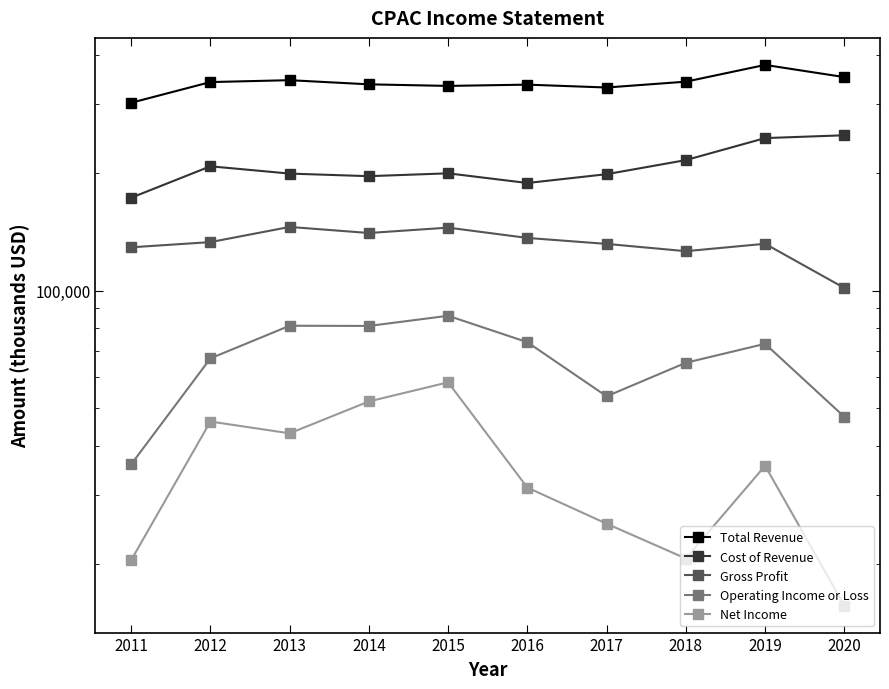

At which label does Gross Profit first exceed 132900?

2013